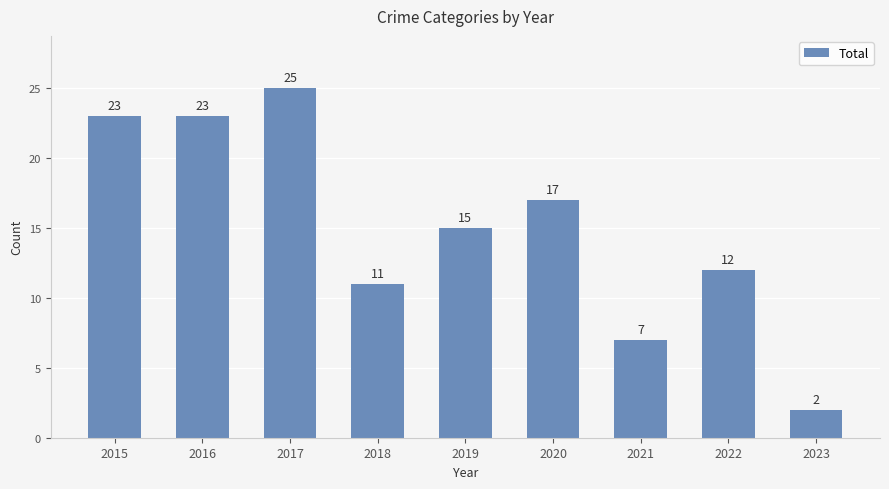

What is the difference between the second highest and minimum values?

21